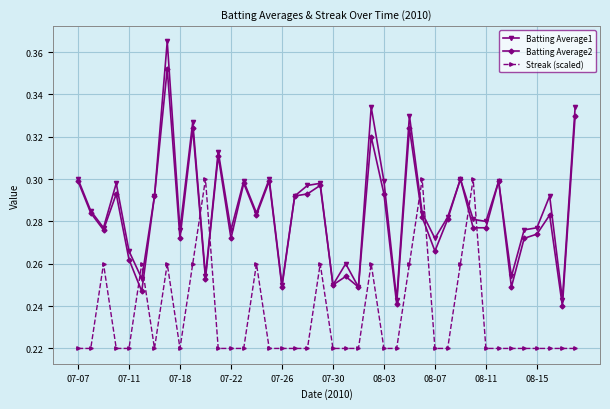

True or false: Batting Average1 has more than 2 points higher than both neighbors.

True